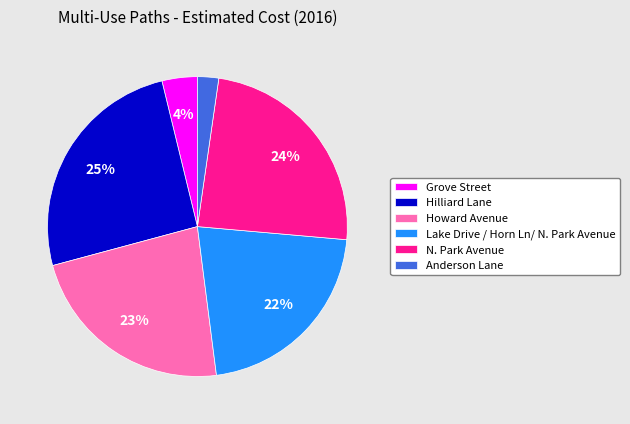

Rank the categories by value from highest to lowest.

Hilliard Lane, N. Park Avenue, Howard Avenue, Lake Drive / Horn Ln/ N. Park Avenue, Grove Street, Anderson Lane